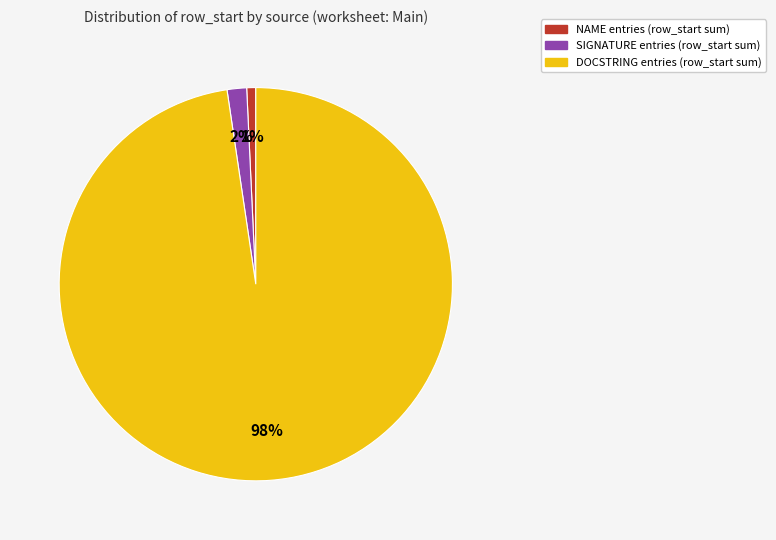

Is there a majority slice in this chart?

Yes